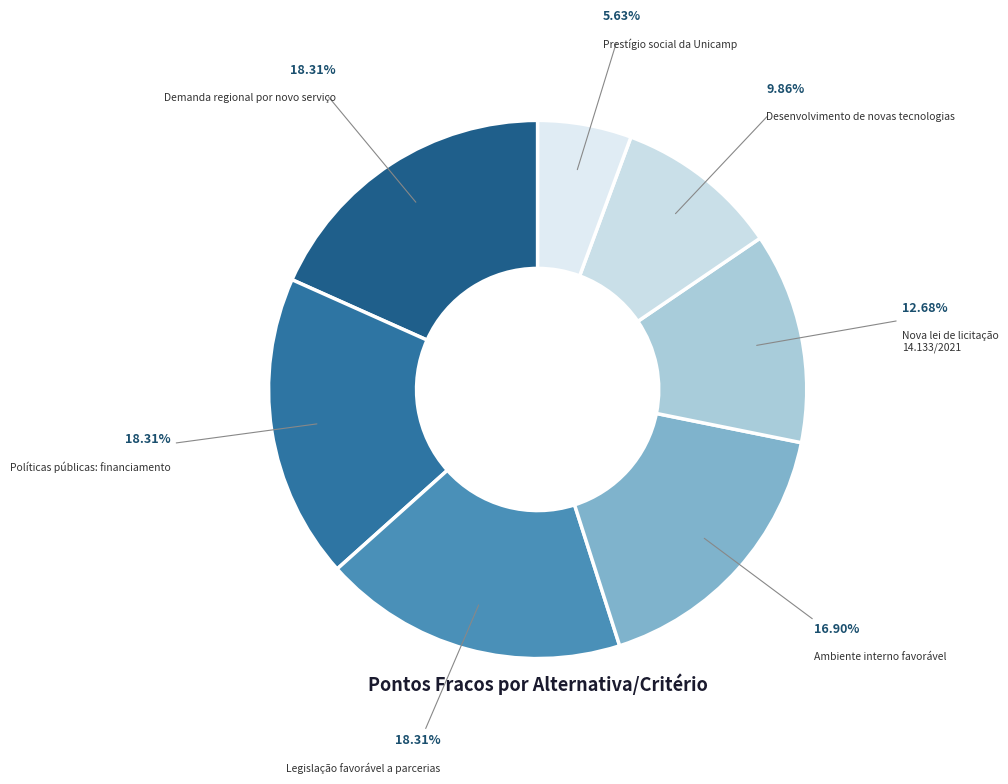

The Políticas públicas: financiamento slice represents 9% of the pie. True or false?

False